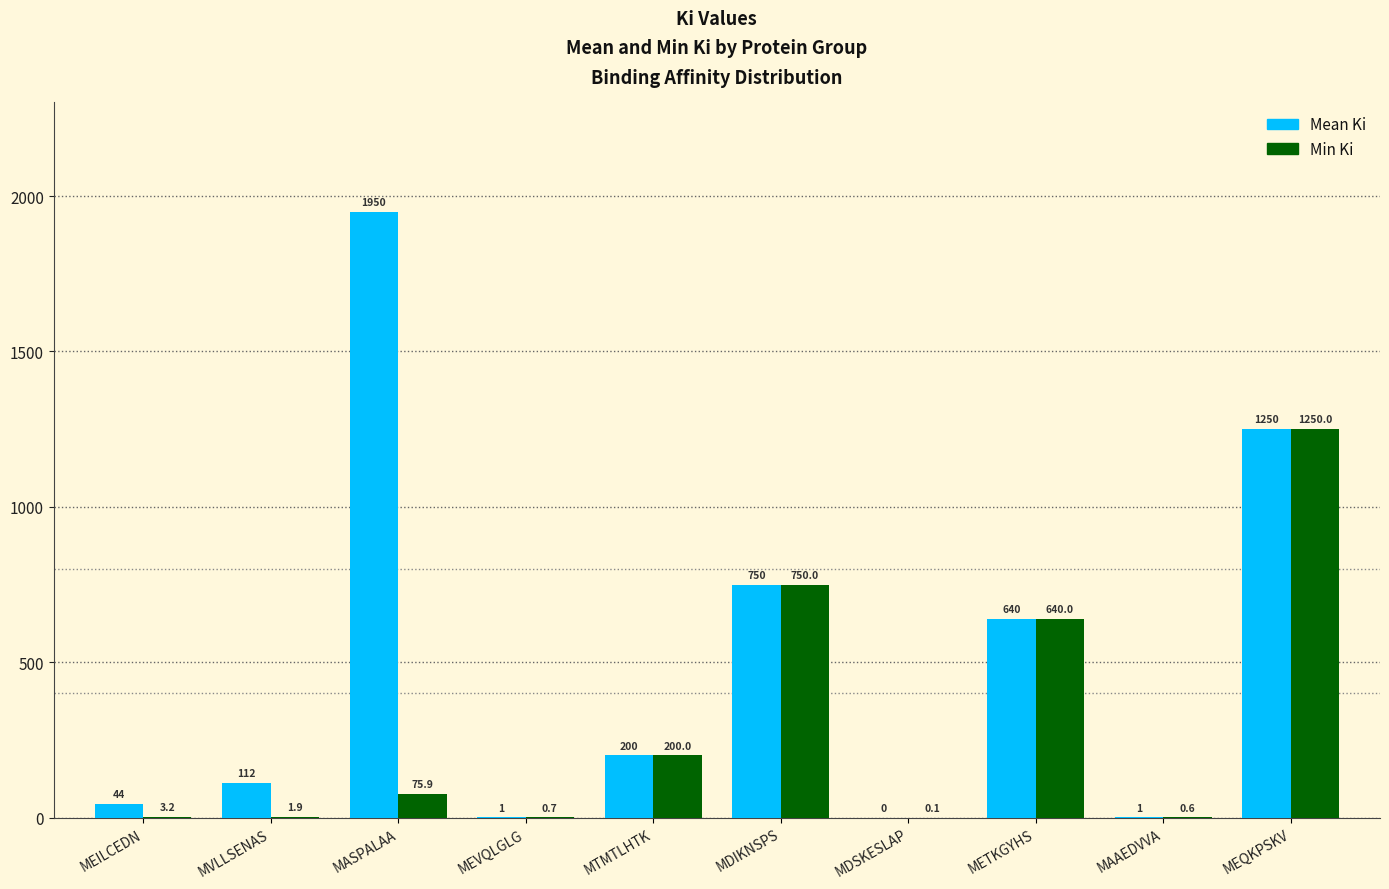

Which label corresponds to the largest value in the chart?

MASPALAA